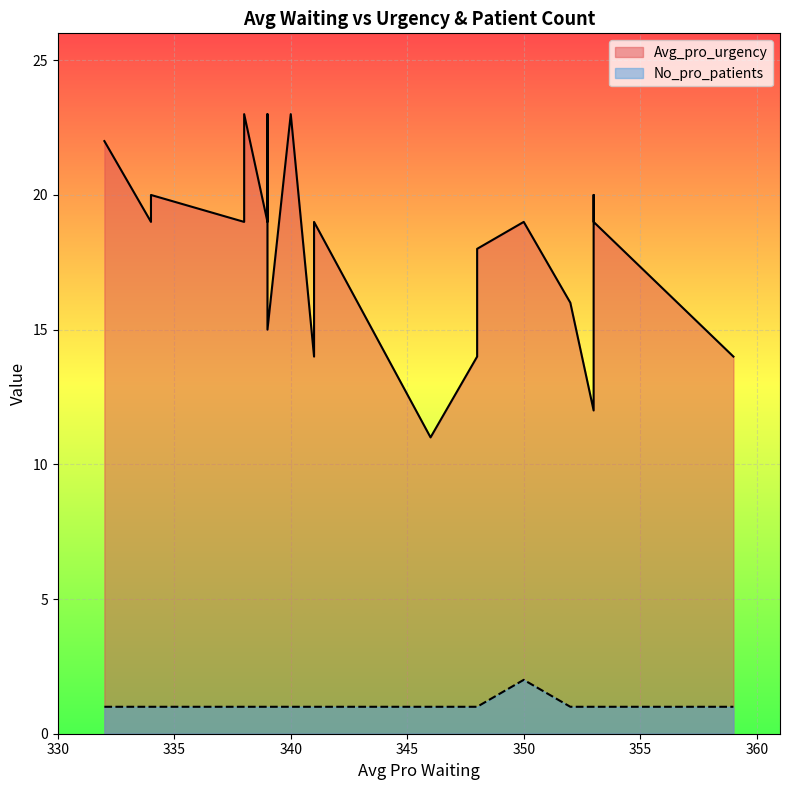

True or false: Avg_pro_urgency has more than 0 interior local peaks.

True